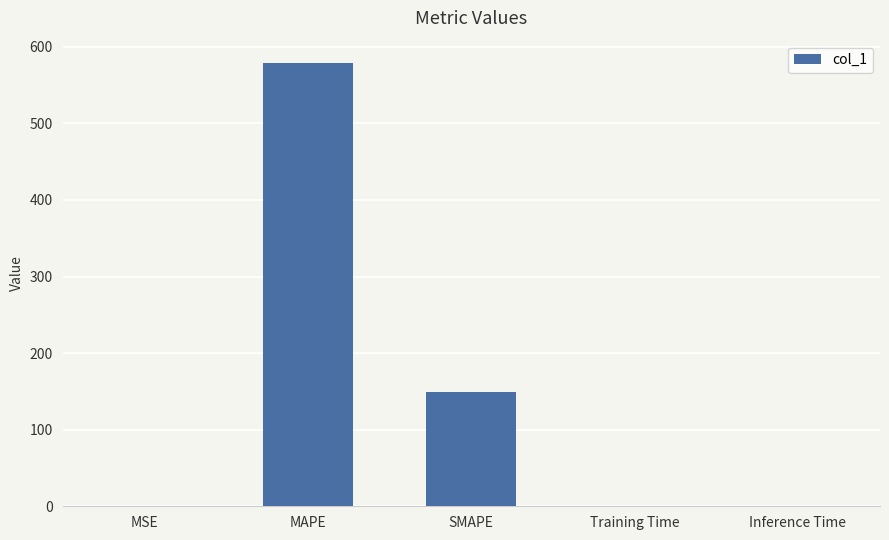

Which has a higher value, MAPE or MSE?

MAPE